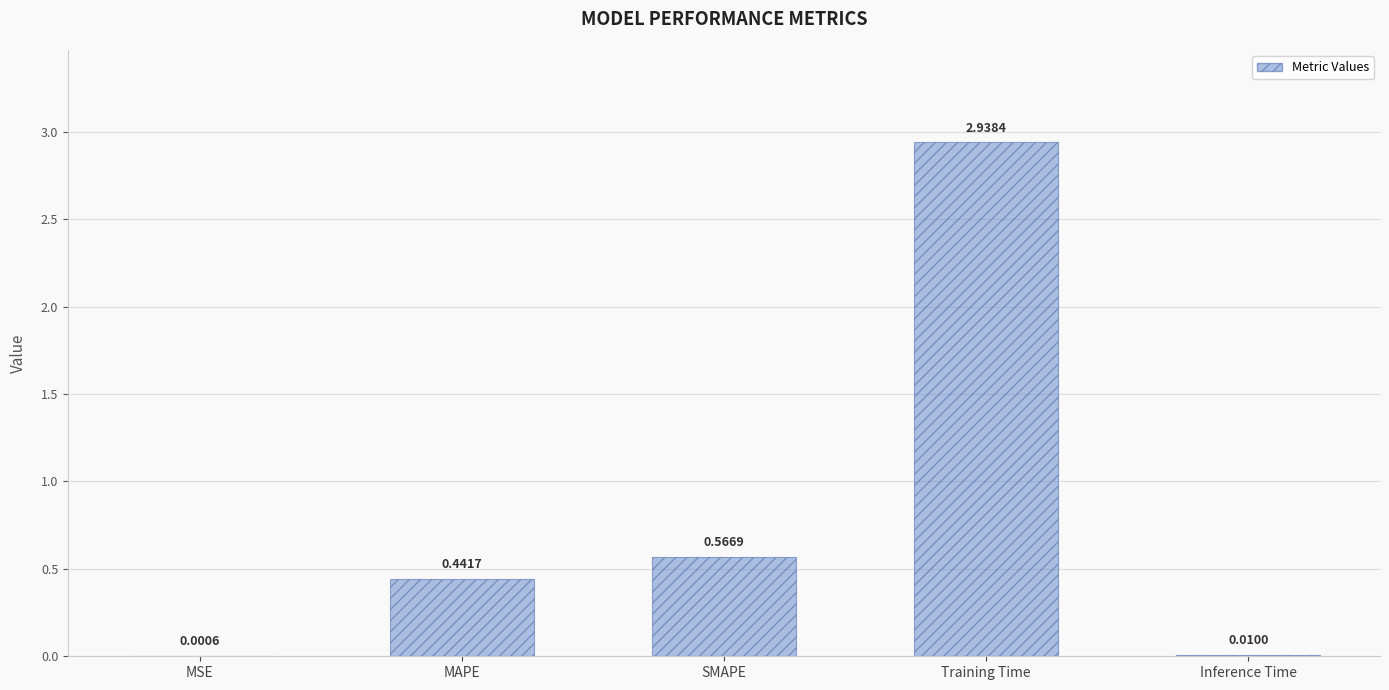

What is the sum of all values?

4.0